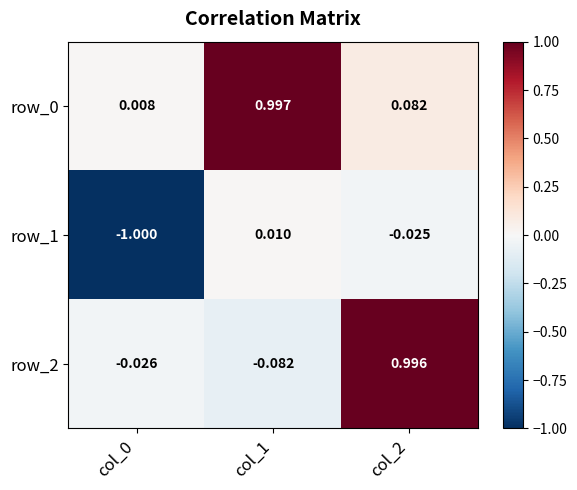

What is the spread (max minus min) of values at col_2?

1.0